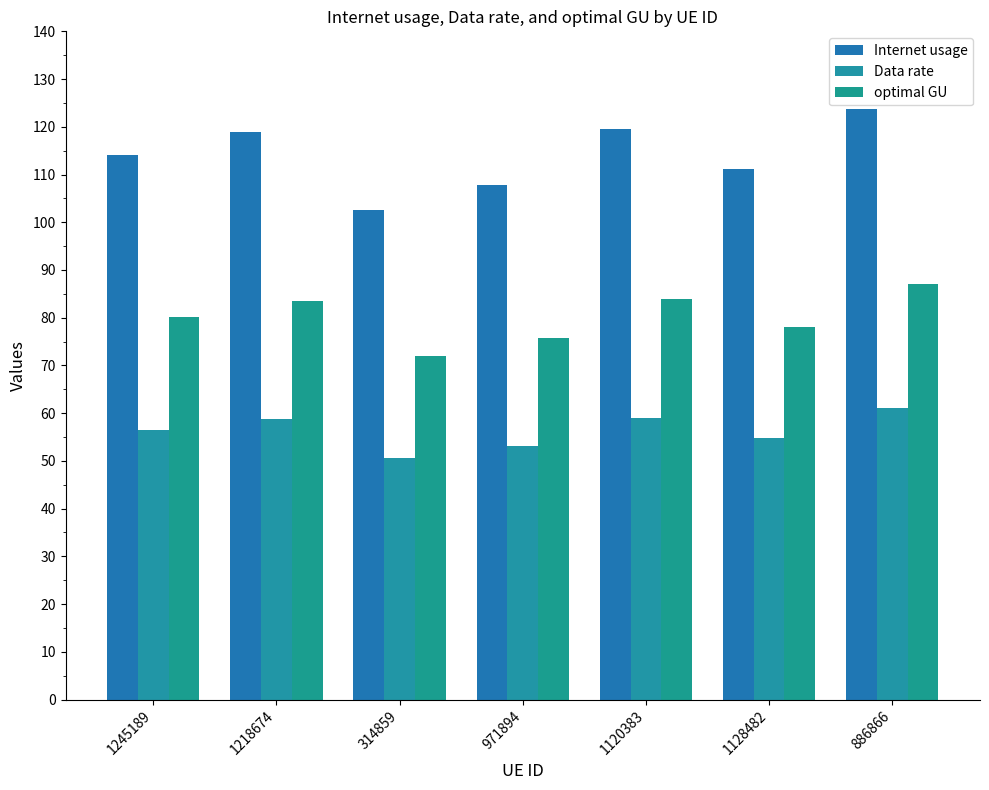

Between 1245189 and 1128482, which series saw the biggest shift?

Internet usage